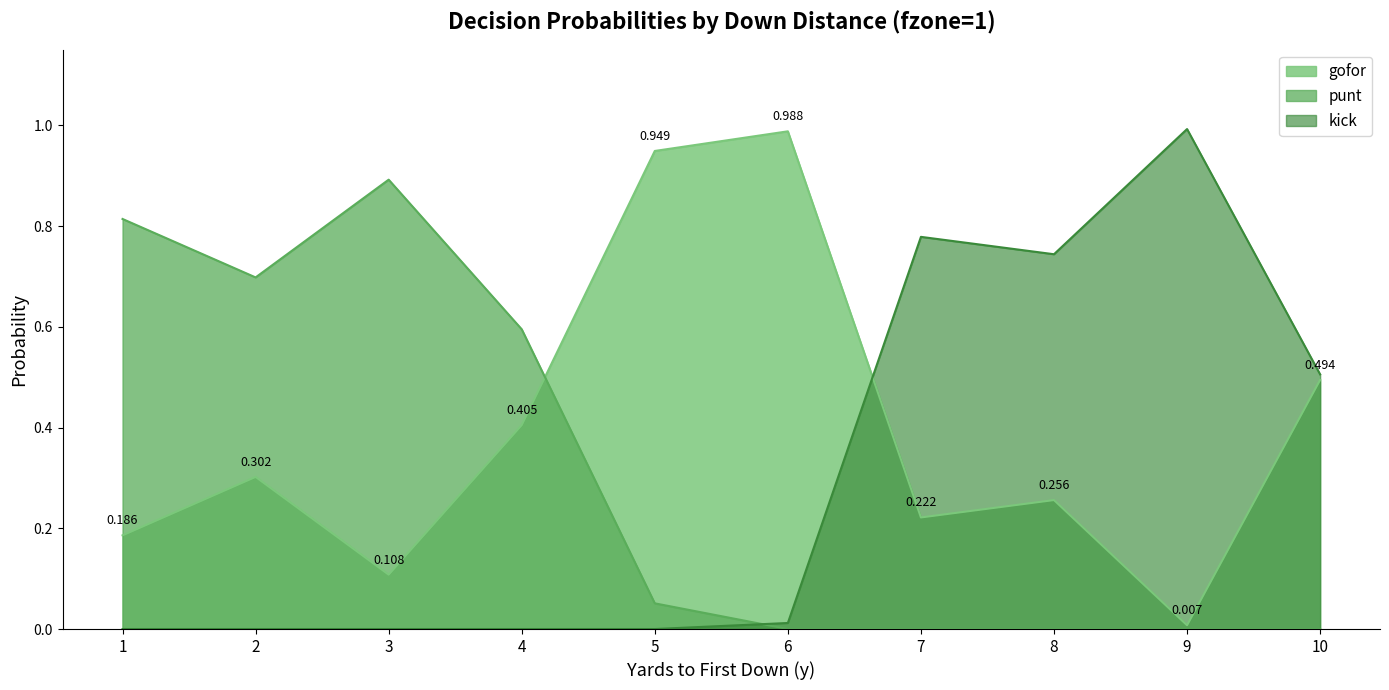

What is the difference between the second highest and second lowest values in the kick series?

0.8